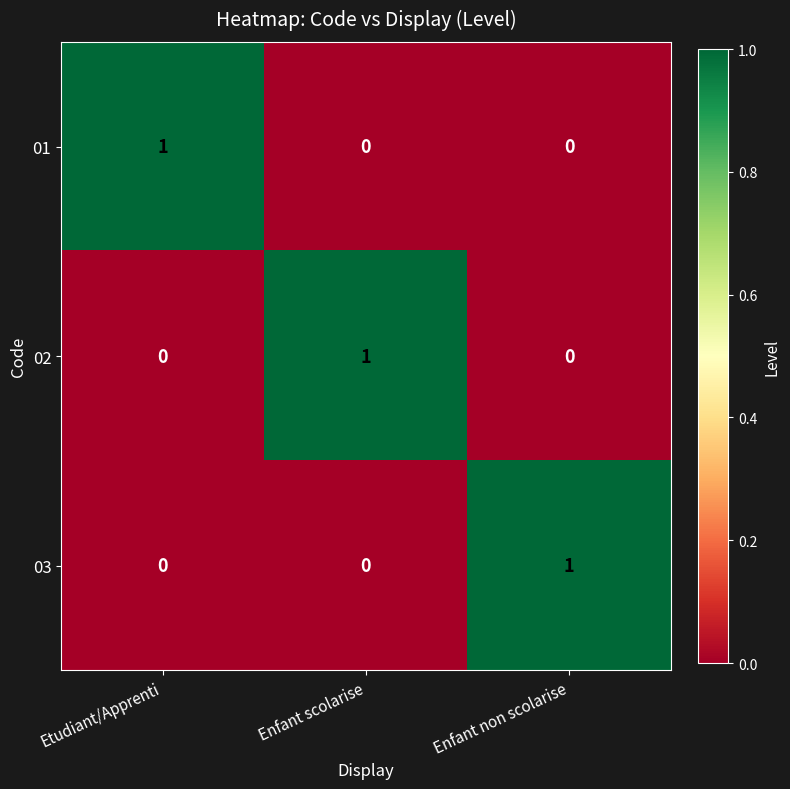

The value of 03 at Etudiant/Apprenti is 1. True or false?

False